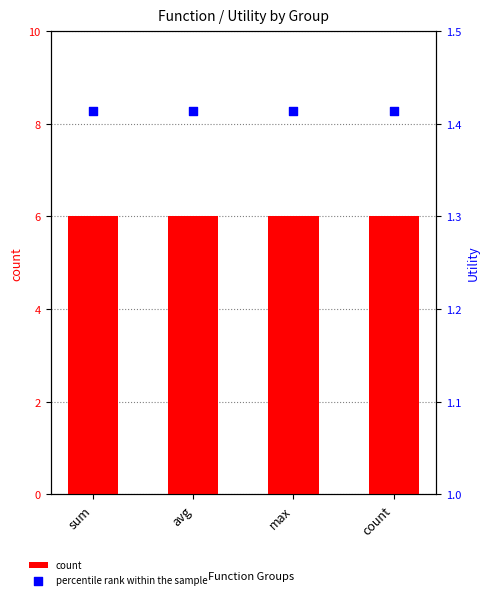

Which series reaches the maximum Y coordinate?

count